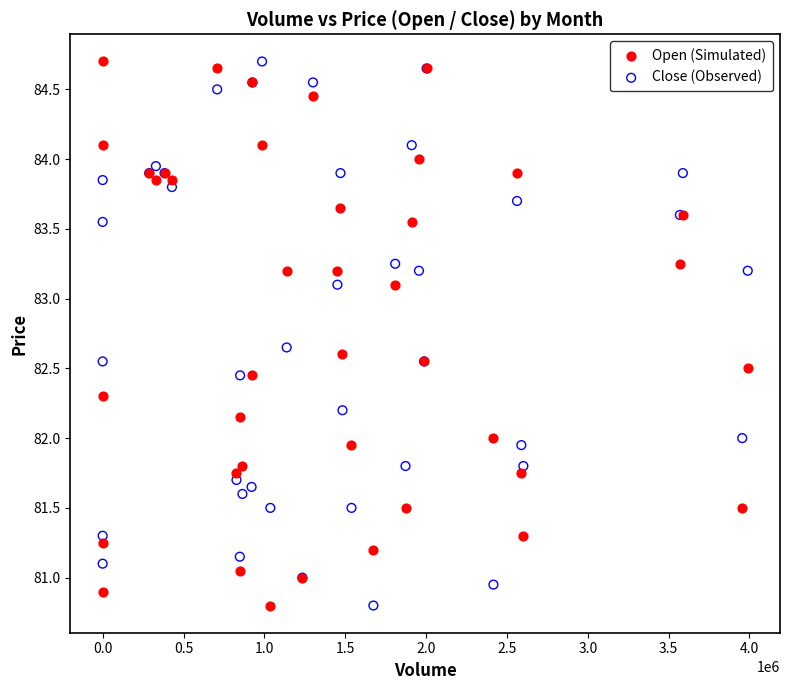

What is the X range (max minus min) for the scatter plot?

3989220.0